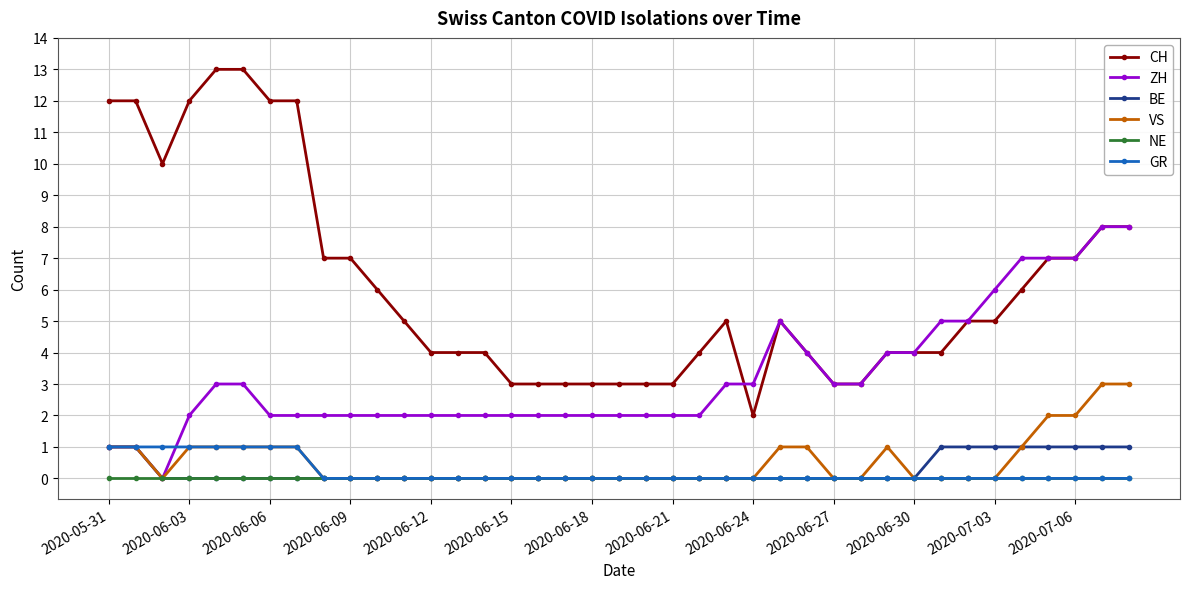

Which series has the largest total across all categories?

CH